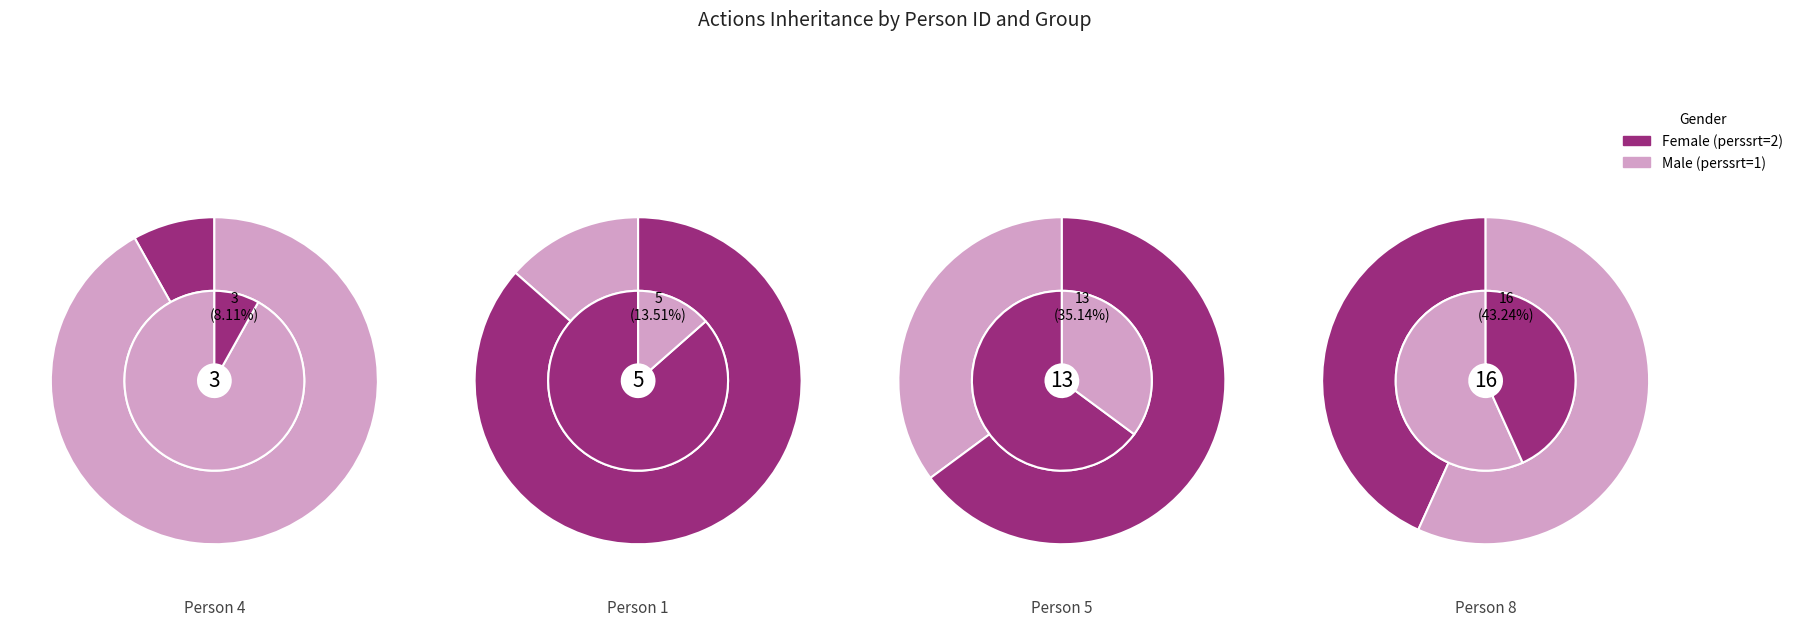

To the nearest percent, what percentage of the pie is 4?

8%